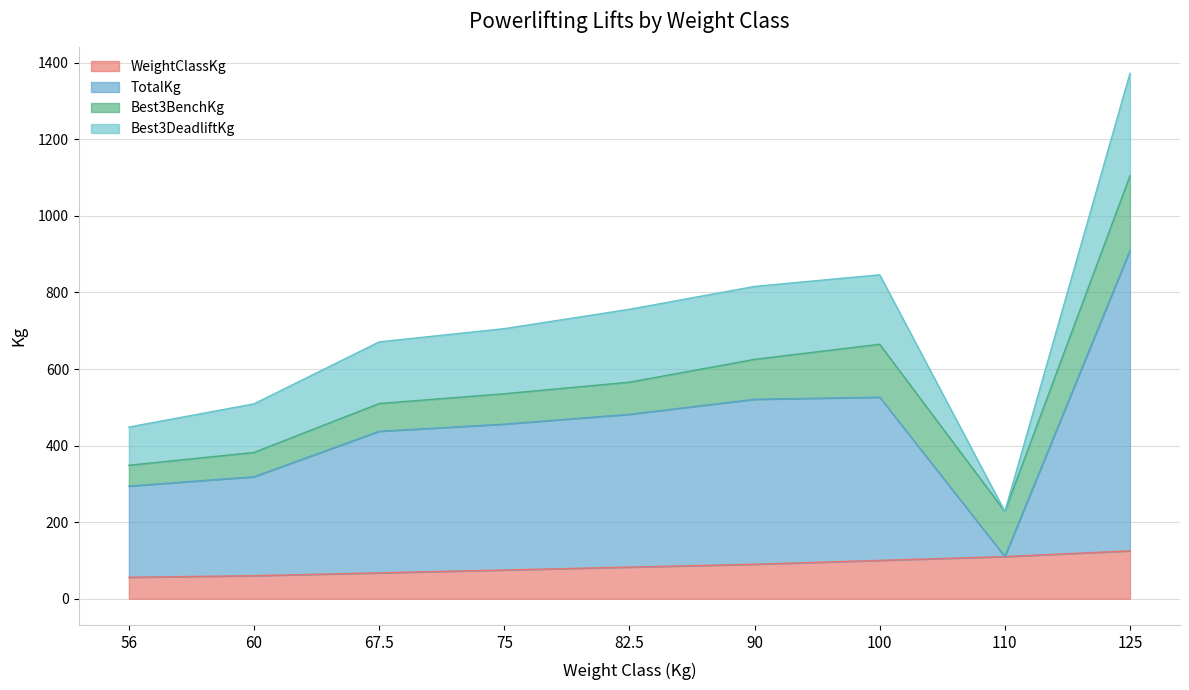

At which category is the sum across all series the highest?

125